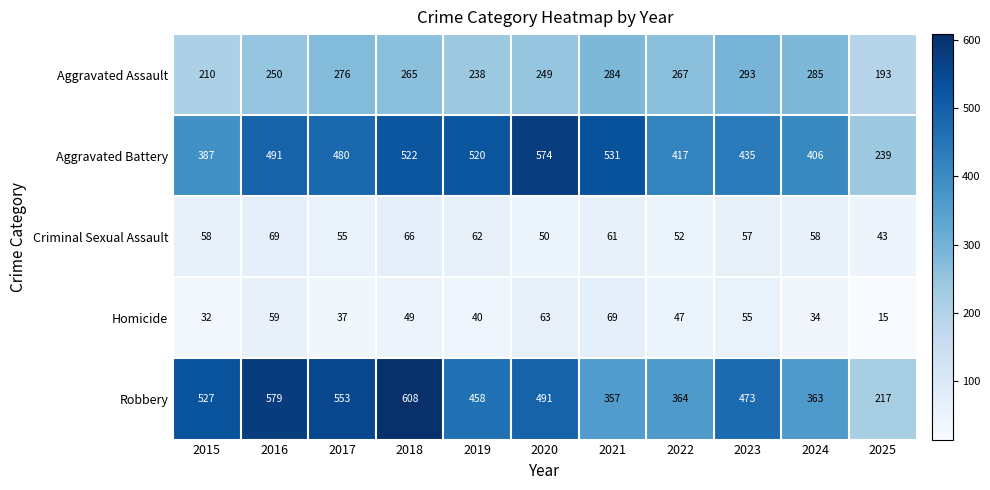

How many series are shown in this chart?

5